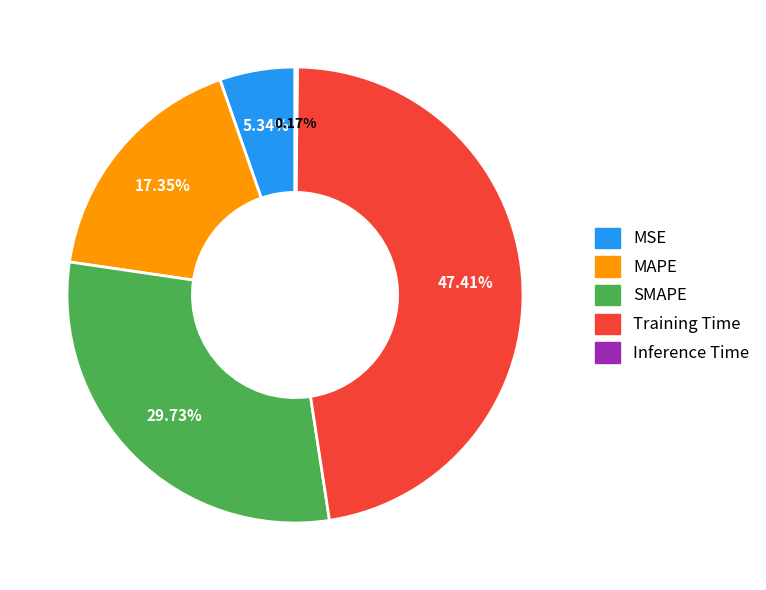

Is there a majority slice in this chart?

No